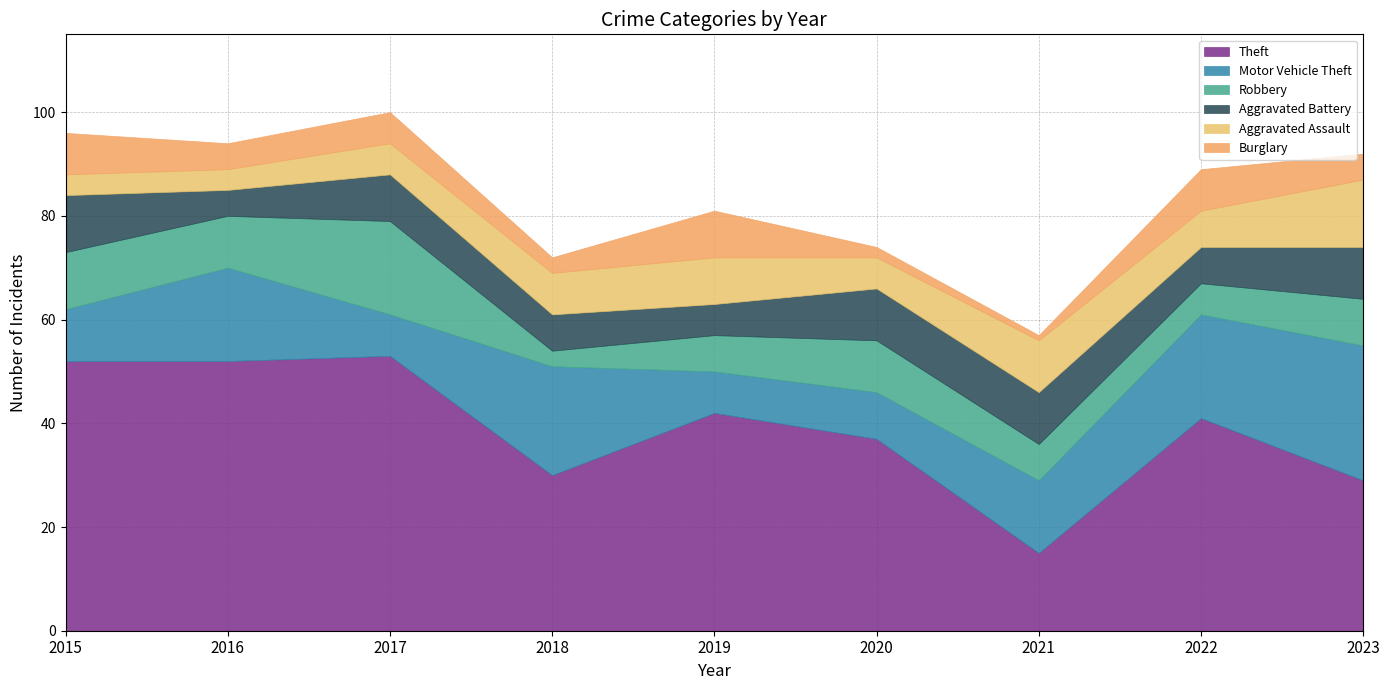

How many lines are shown in the chart?

6